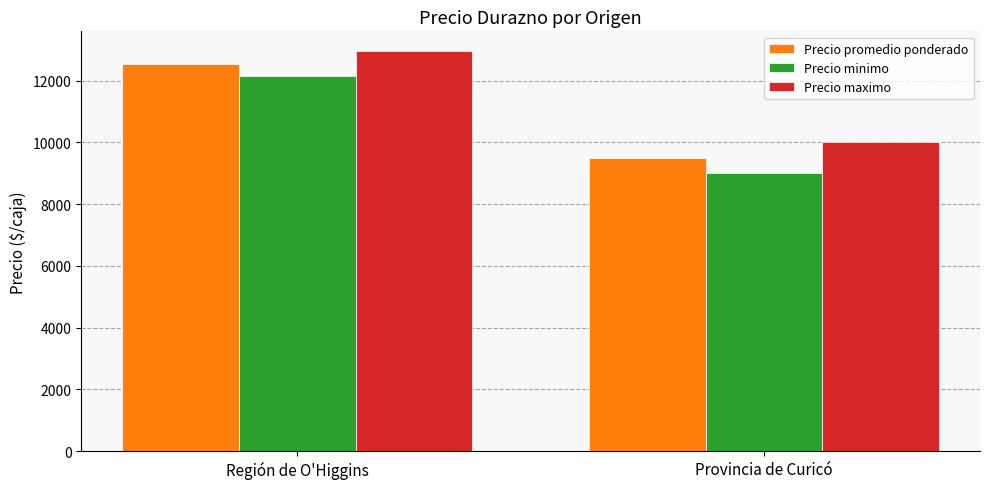

Which series has the largest total across all categories?

Precio maximo